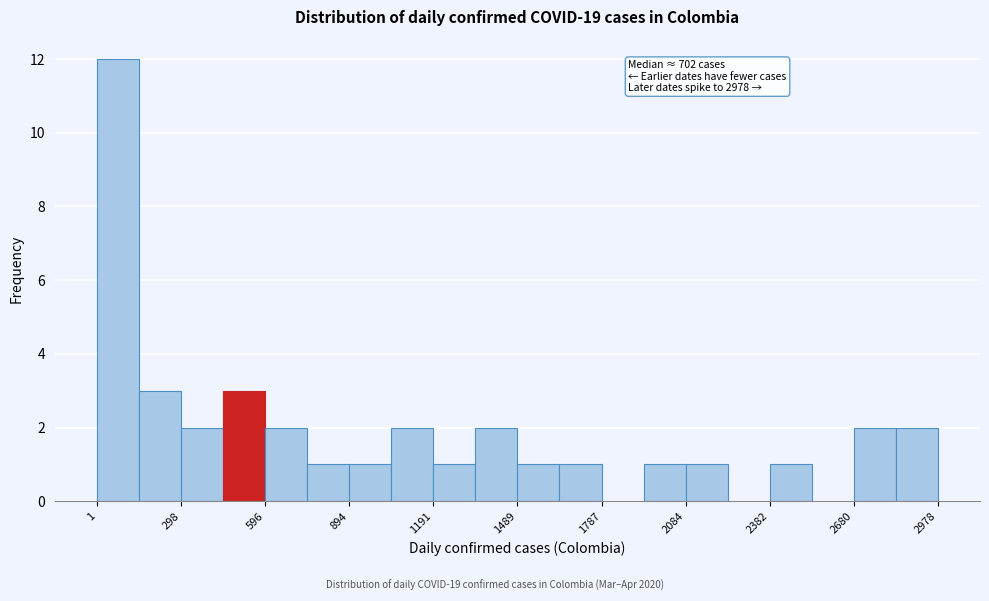

Read against the x-axis, roughly where is the centre of the tallest bar?

100